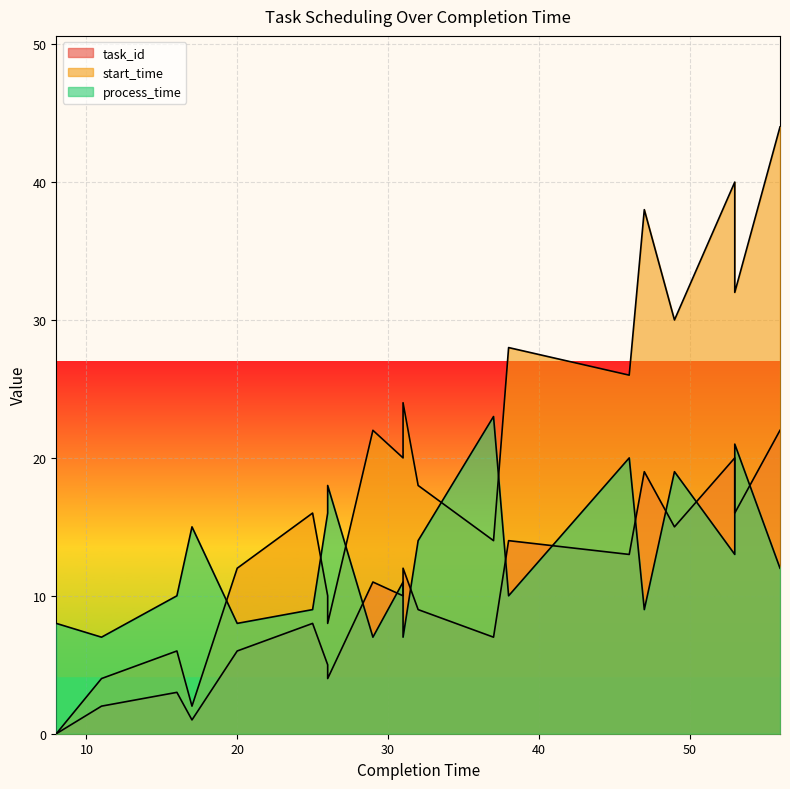

In task_id, how many points are higher than both neighbors (excluding endpoints)?

7